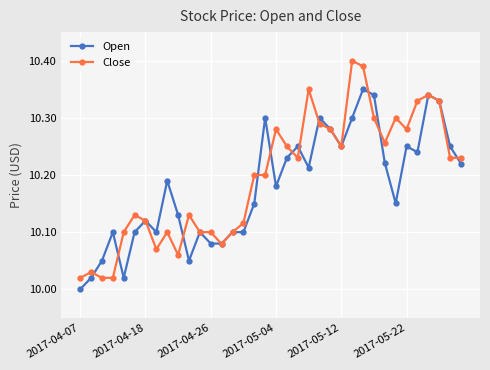

True or false: Close and Open cross at least once.

True